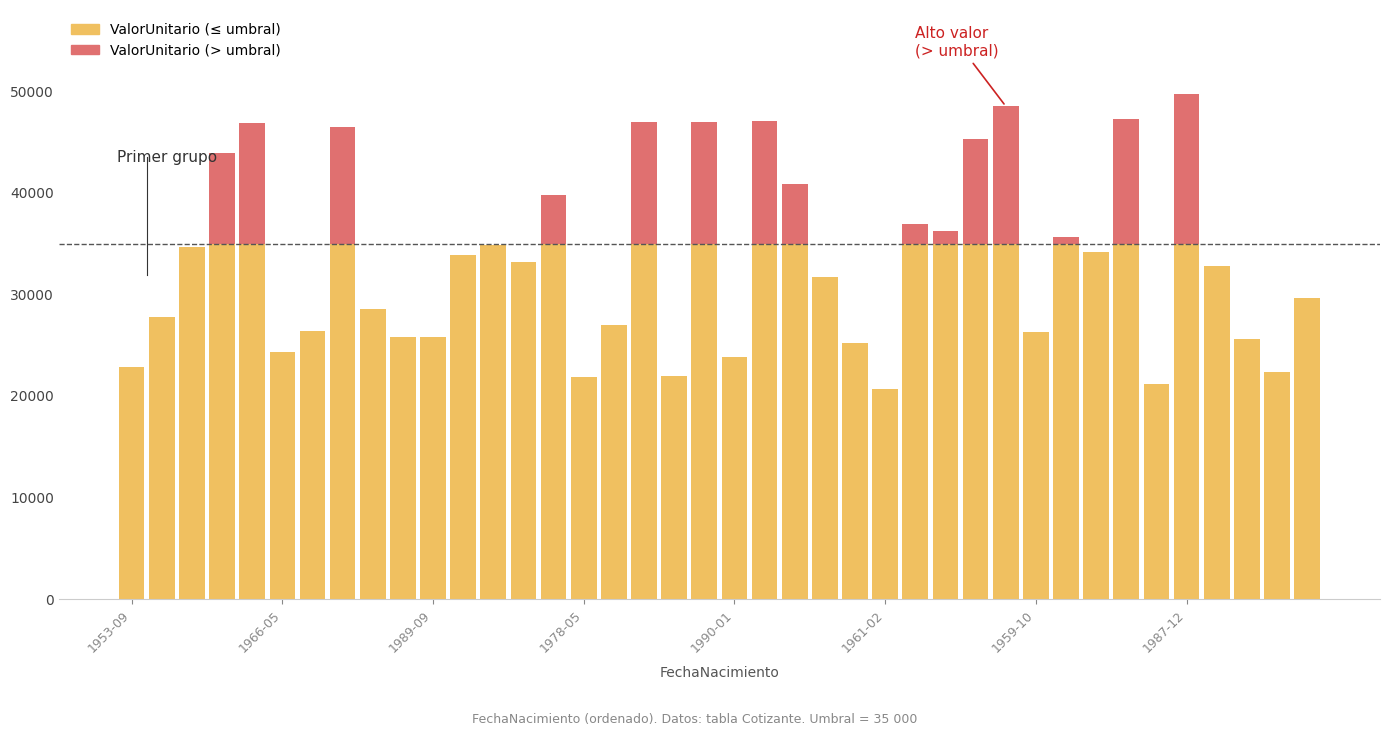

What is the sum of all ValorUnitario (≤ umbral) values?

1207212.9